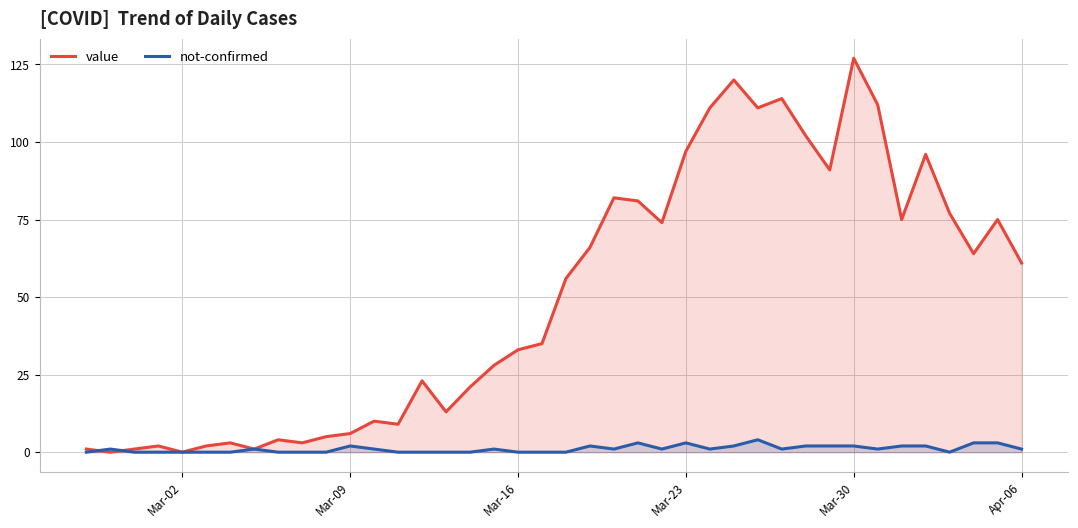

What is the maximum value shown in the chart?

127